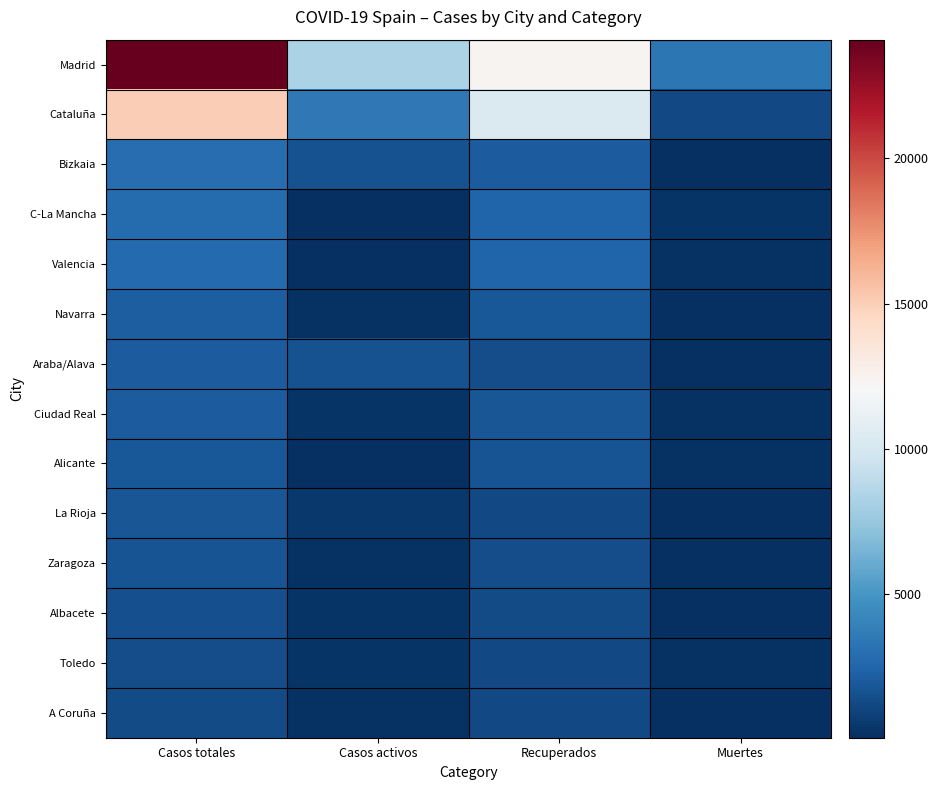

Which label corresponds to the largest value in the chart?

Casos totales